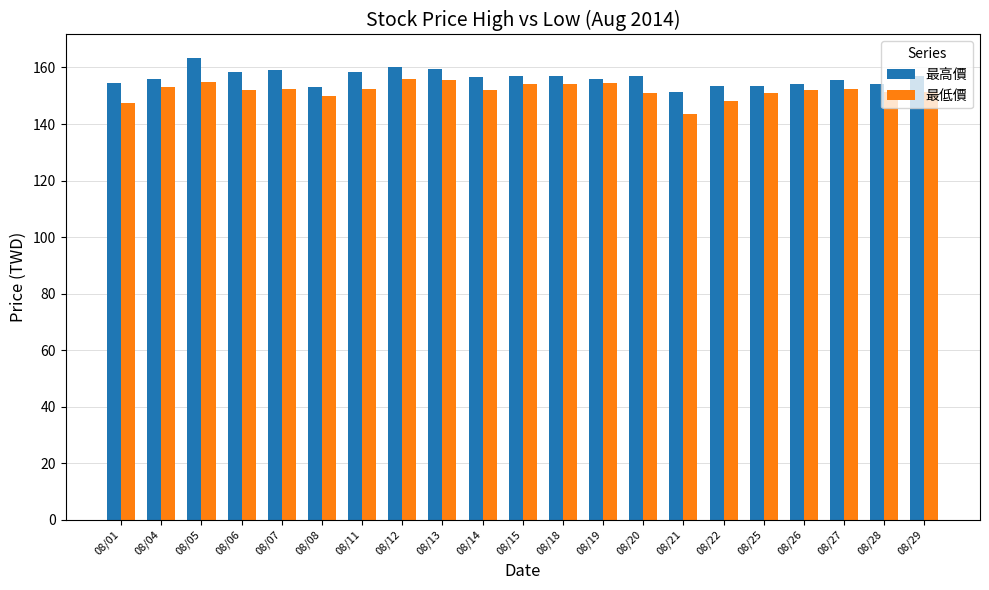

What is the sum of all 最低價 values?

3189.5